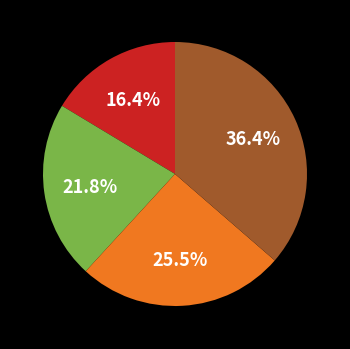

Is there any slice that represents more than half of the pie?

No